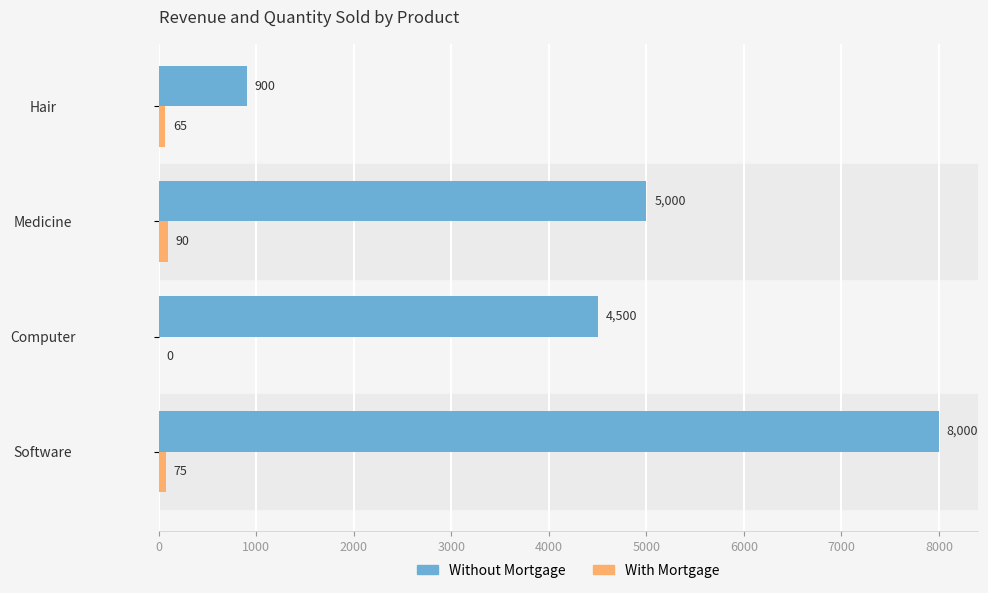

Is it true that With Mortgage equals 65 at Hair?

True